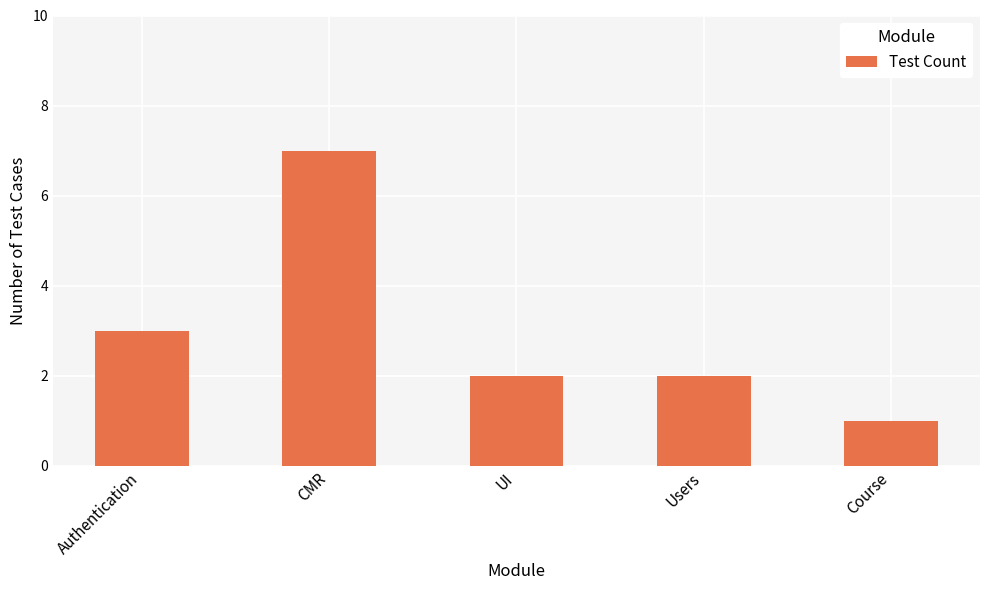

What is the average value?

3